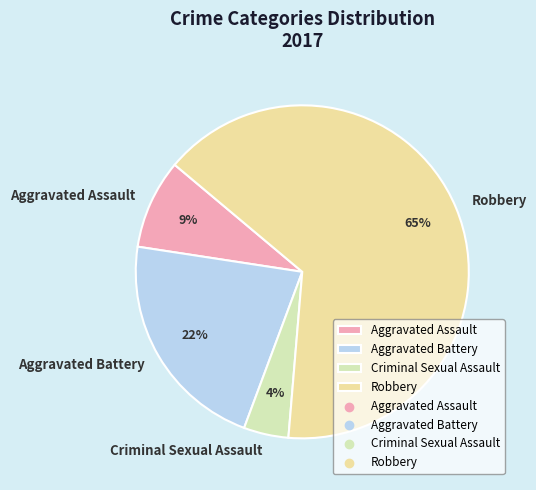

To the nearest percent, what portion does Aggravated Assault represent?

9%